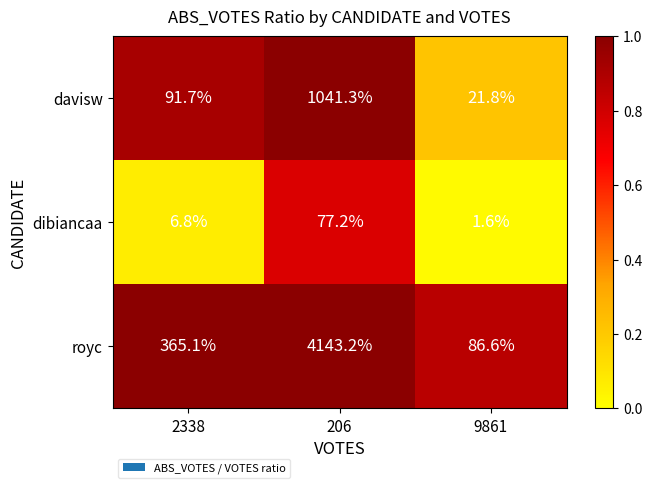

Which series has the largest total across all categories?

royc